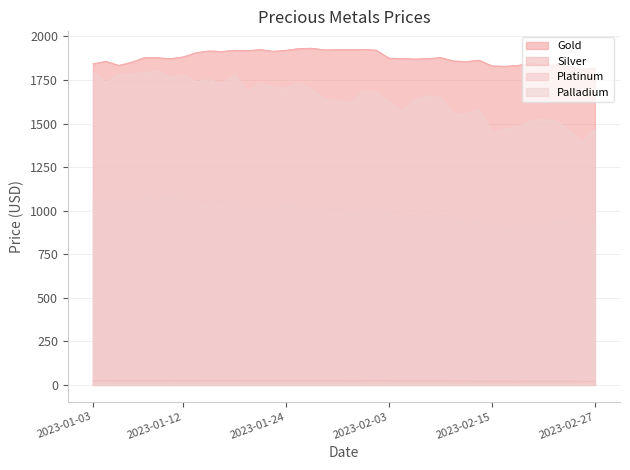

Which series has the largest range (max minus min)?

Palladium